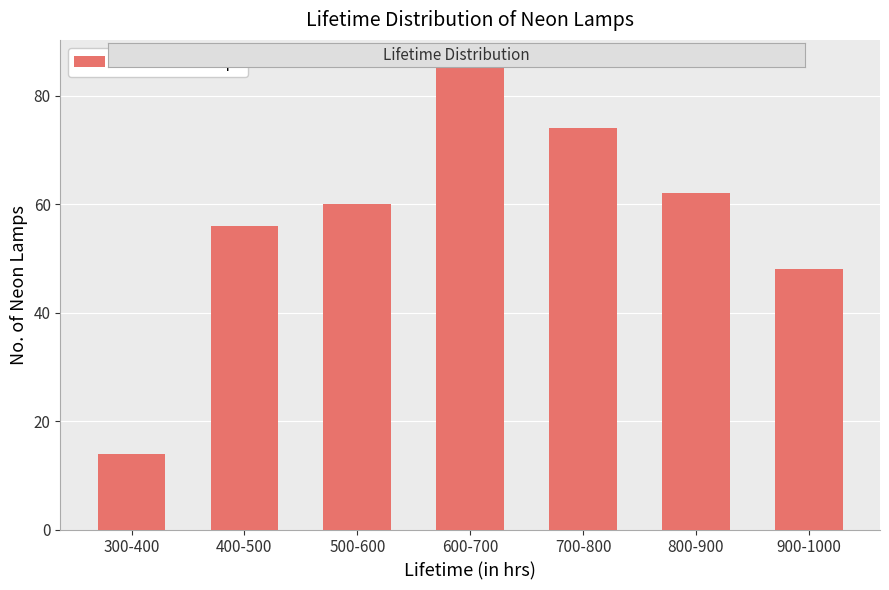

Reading left to right, transcribe all the data shown in this chart.

300-400=14	400-500=56	500-600=60	600-700=86	700-800=74	800-900=62	900-1000=48